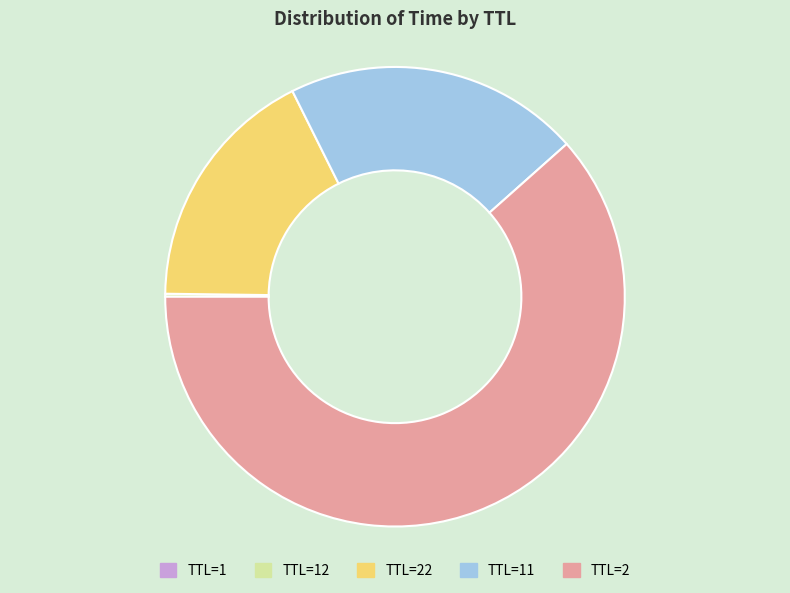

Which category accounts for the majority?

TTL=2